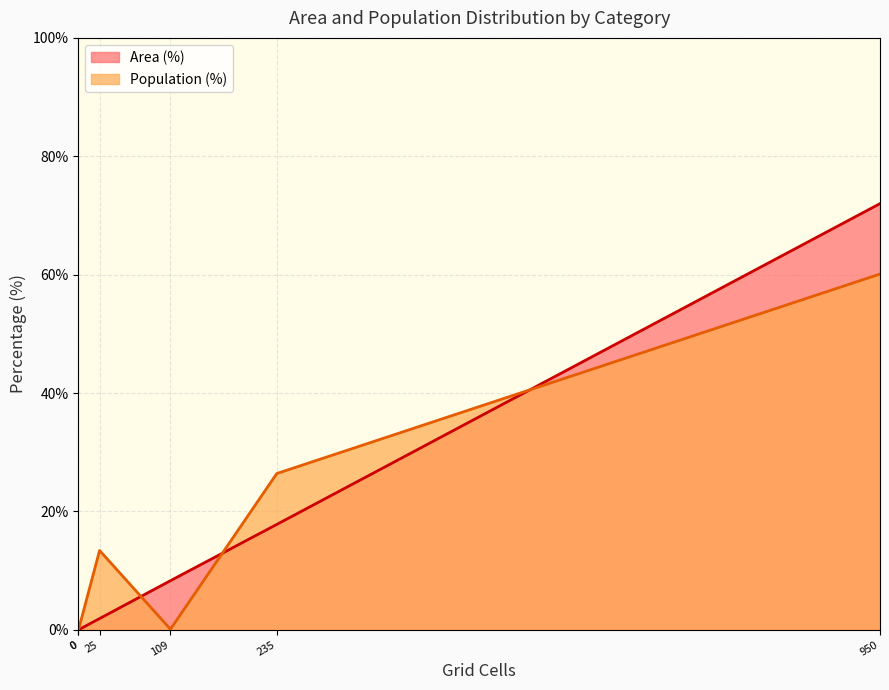

Does the chart display data point markers on the line(s)?

No